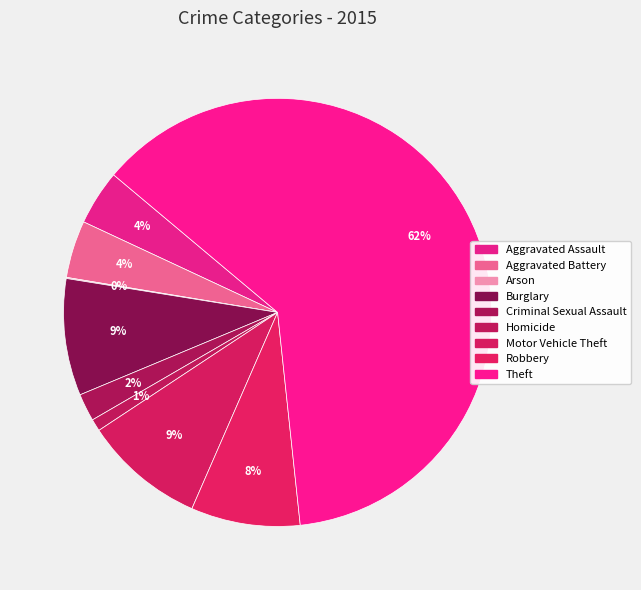

What percentage is NOT represented by Arson?

99.9%